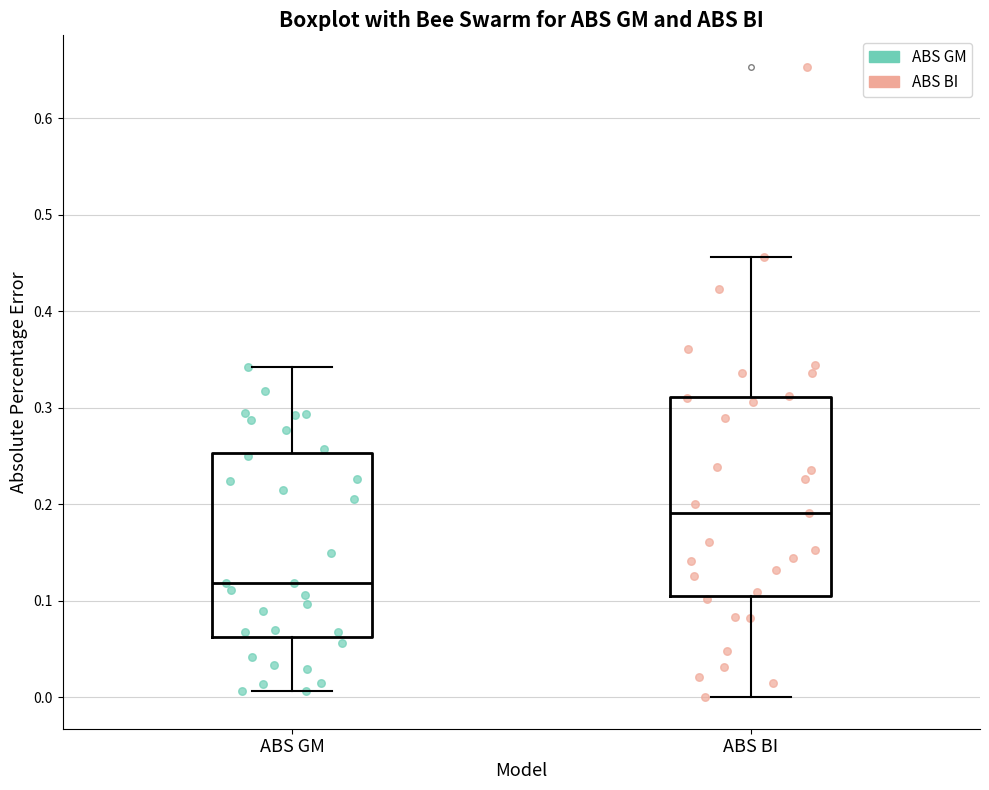

Reading left to right, transcribe this box plot: for each box, give where its median line is, the range the box spans, and where its two whiskers end, as read against the y-axis. The values are not printed on the chart, so give them approximately, as read against the axis.

ABS GM: median 0.12, box 0.06 to 0.25, whiskers 0.01 to 0.34
ABS BI: median 0.19, box 0.11 to 0.31, whiskers 0.00 to 0.46